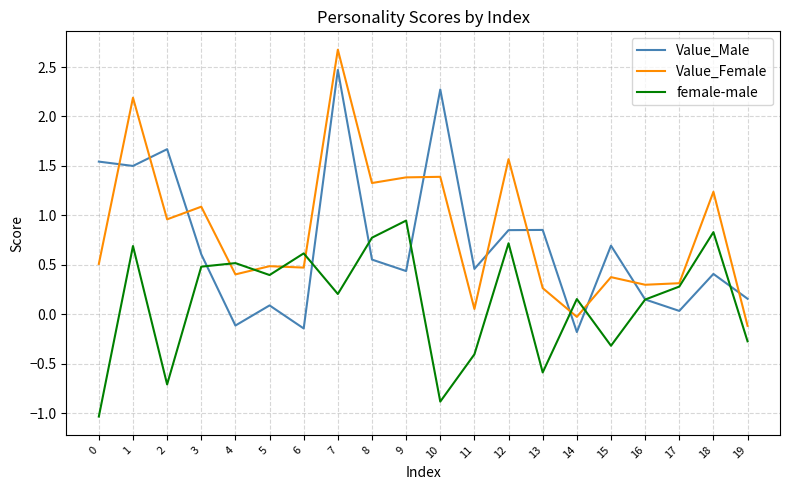

After their last crossing, which series has the higher values: Value_Female or Value_Male?

Value_Male